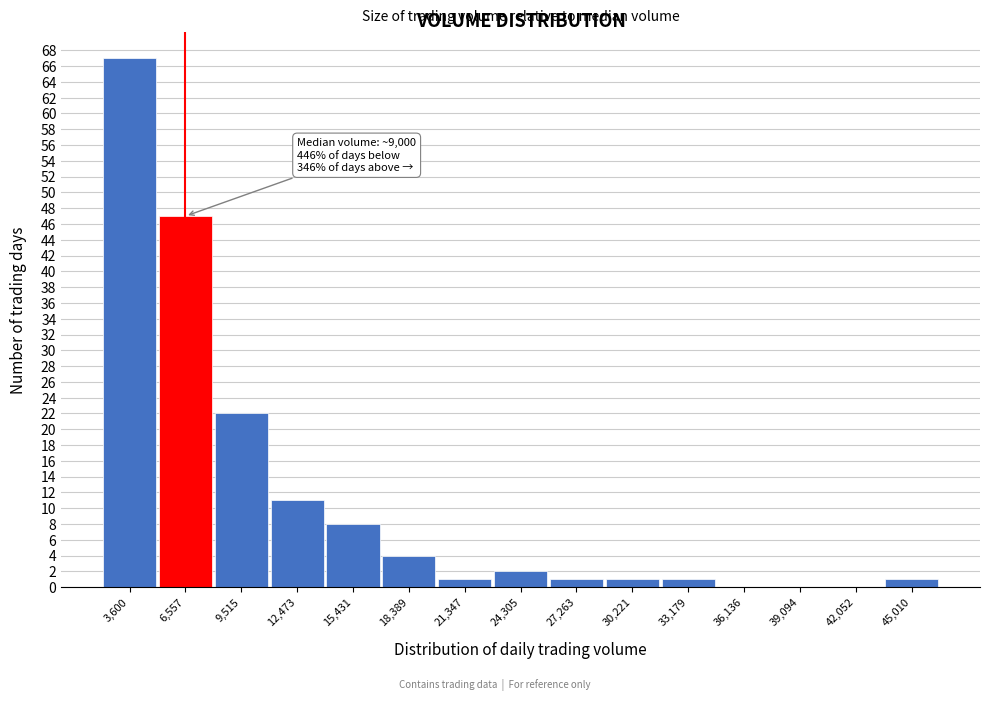

Reading left to right, transcribe all the data shown in this chart.

3,600=67	6,557=47	9,515=22	12,473=11	15,431=8	18,389=4	21,347=1	24,305=2	27,263=1	30,221=1	33,179=1	36,136=0	39,094=0	42,052=0	45,010=1